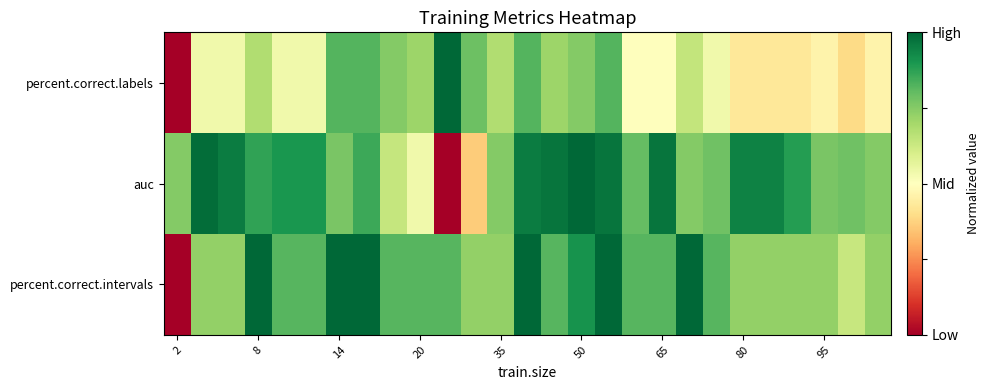

Which series has the largest total across all categories?

auc